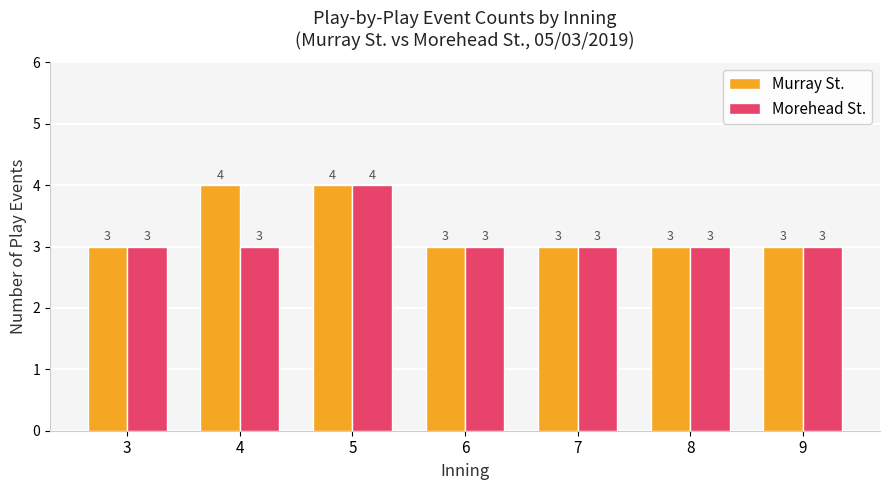

What value does the Murray St. series have at 8?

3